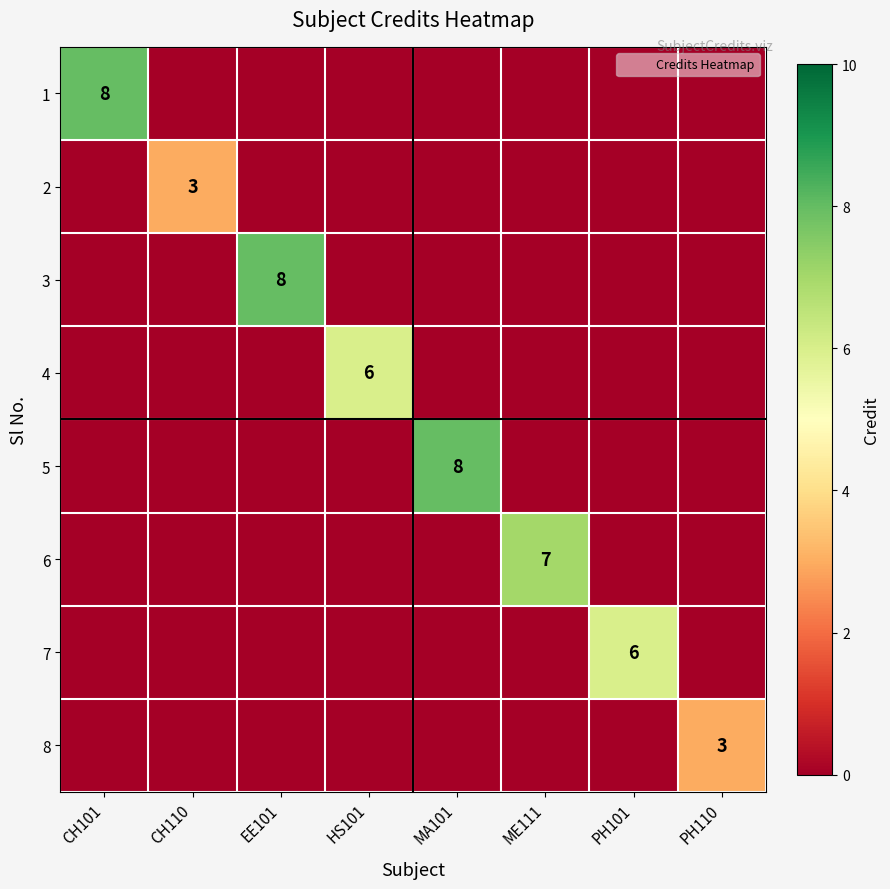

The value of 1 at PH110 is 0. True or false?

True